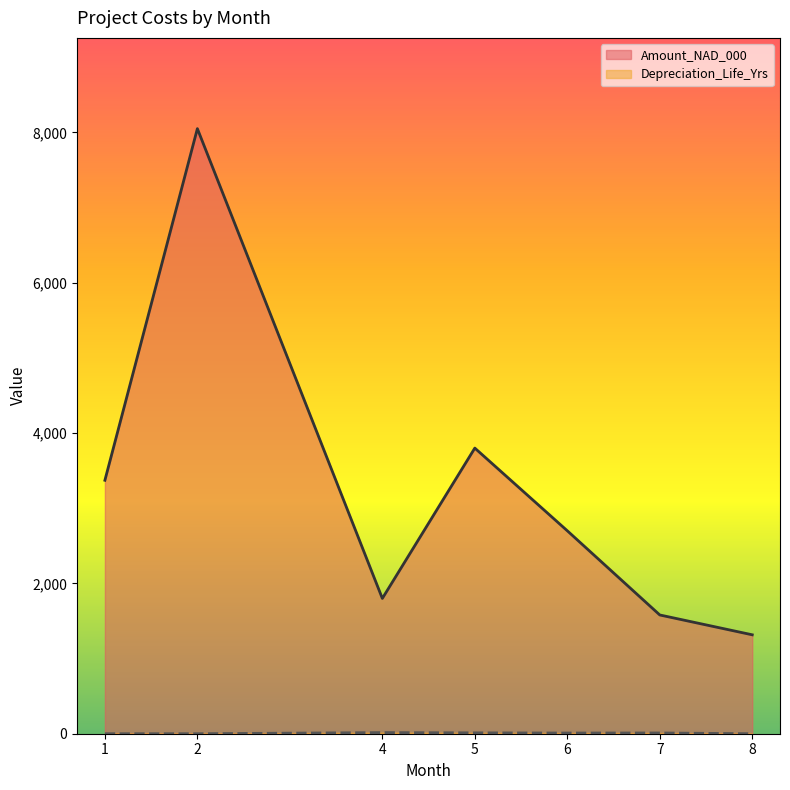

Rank the series at 4 from highest to lowest value.

Amount_NAD_000, Depreciation_Life_Yrs